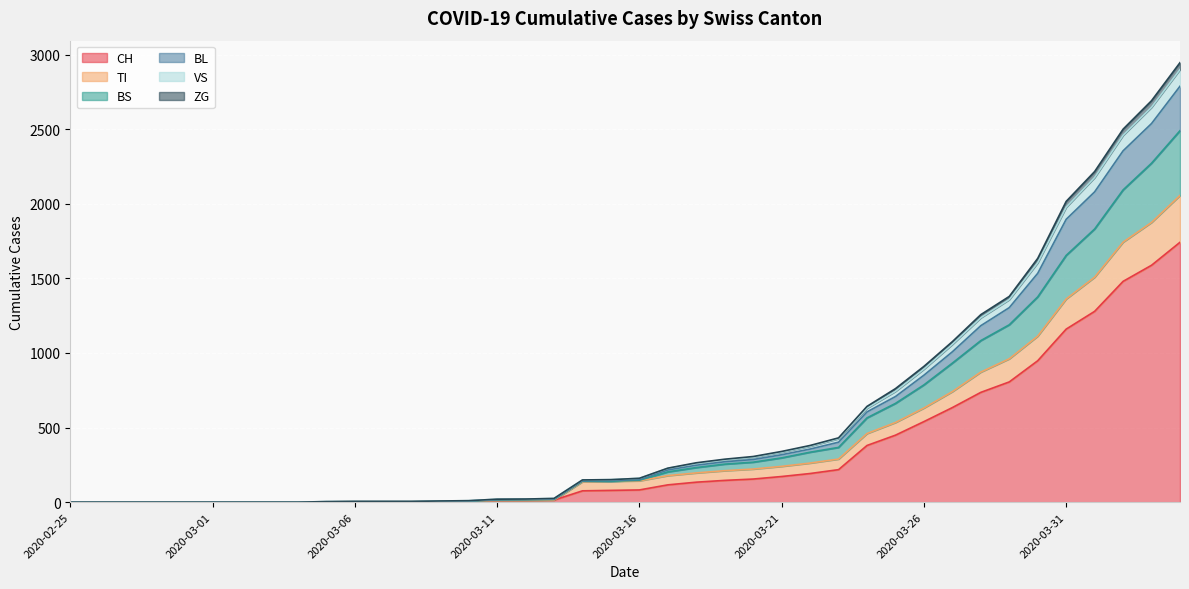

What is the highest value of the CH series?

1742